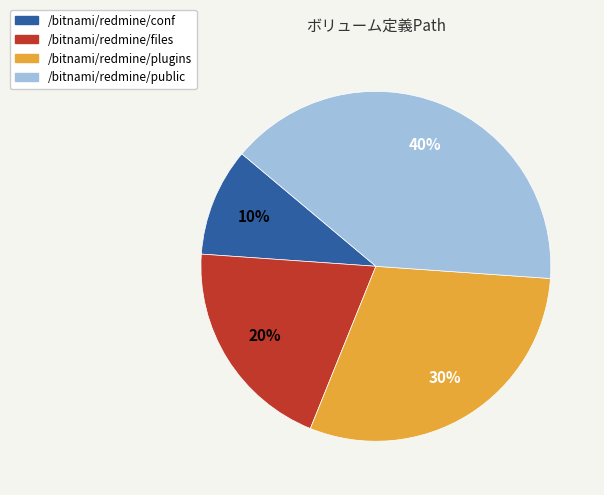

The /bitnami/redmine/public slice represents 49% of the pie. True or false?

False